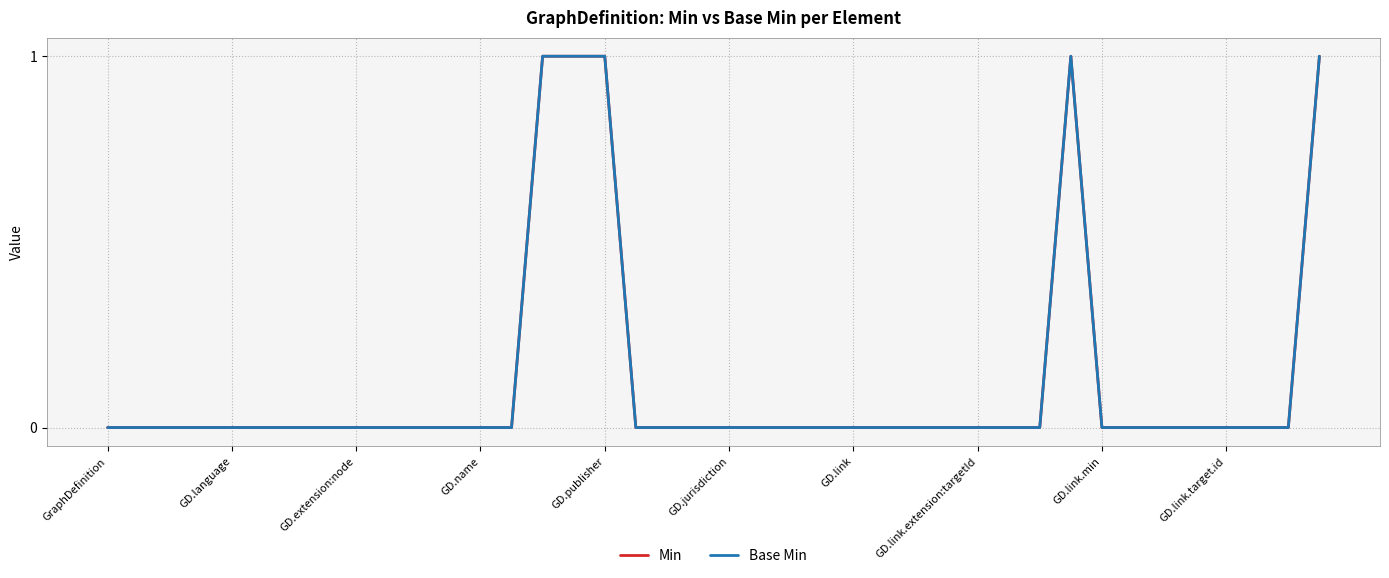

At which category is the sum across all series the highest?

14